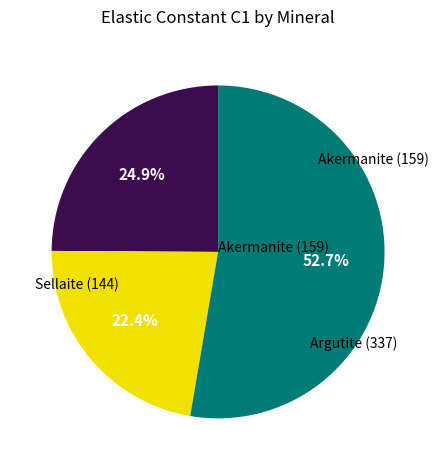

Count the number of slices in the pie.

3